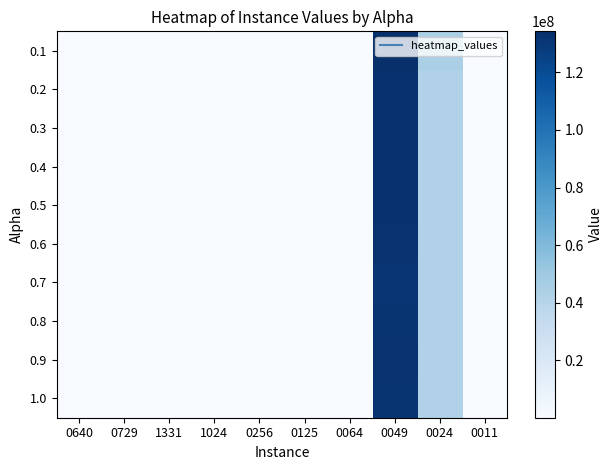

List the series in order of their peak value, lowest first.

0.7, 0.8, 1.0, 0.9, 0.6, 0.3, 0.4, 0.5, 0.2, 0.1